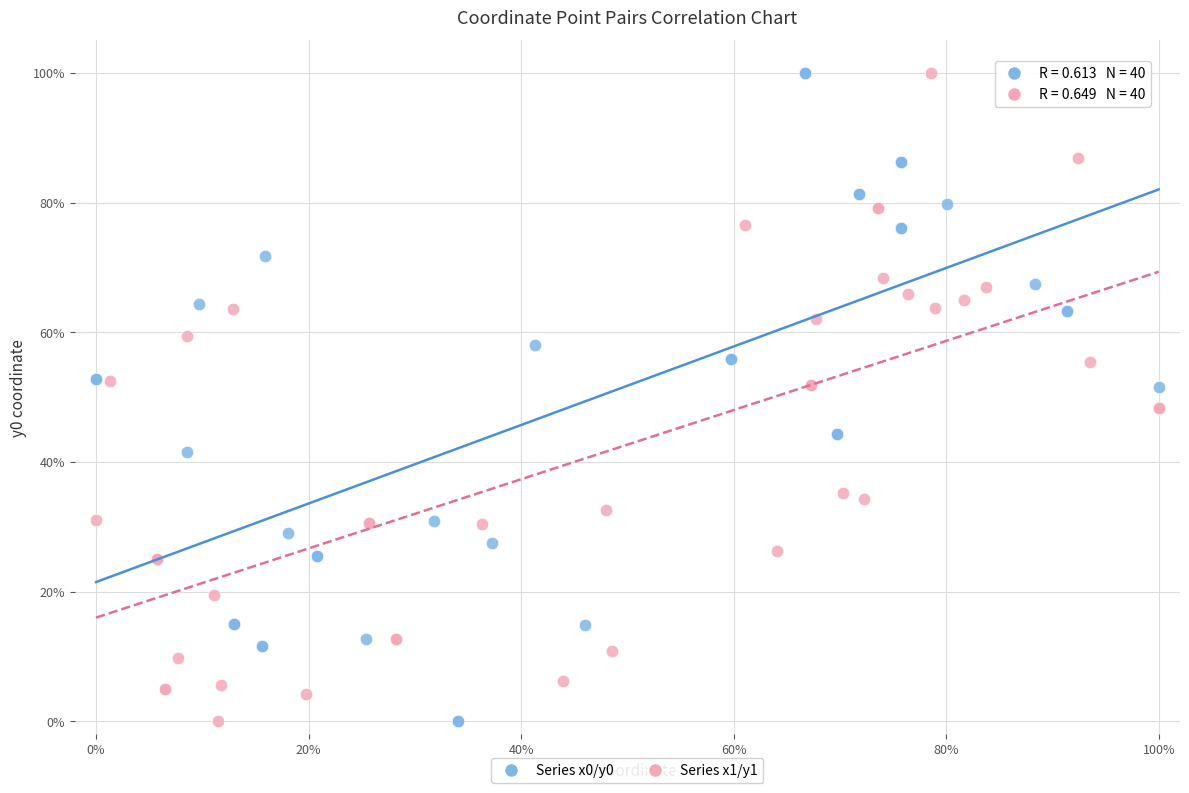

What are all the series names shown in the legend?

Series x0/y0, Series x1/y1